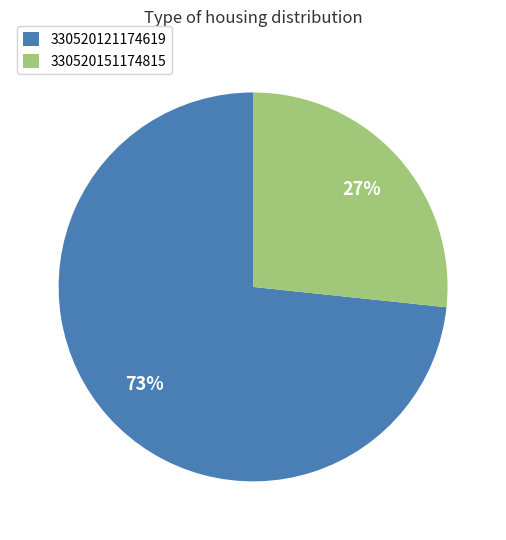

Is there any slice that represents more than half of the pie?

Yes